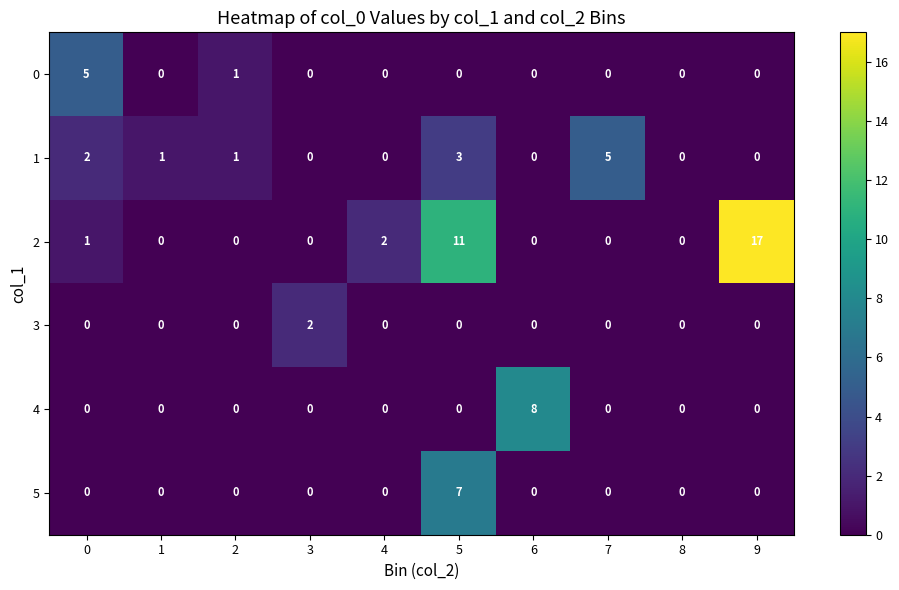

Which category has the highest value across all series?

9